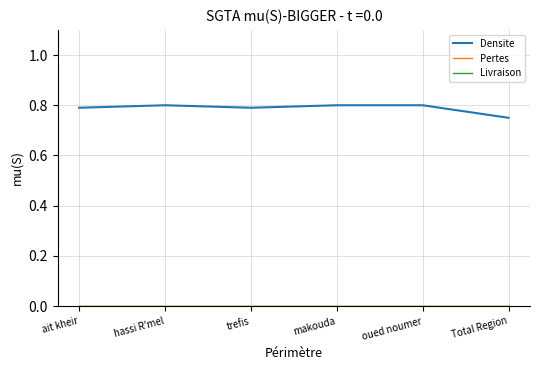

At oued noumer, list the series in order from largest to smallest.

Densite, Pertes, Livraison